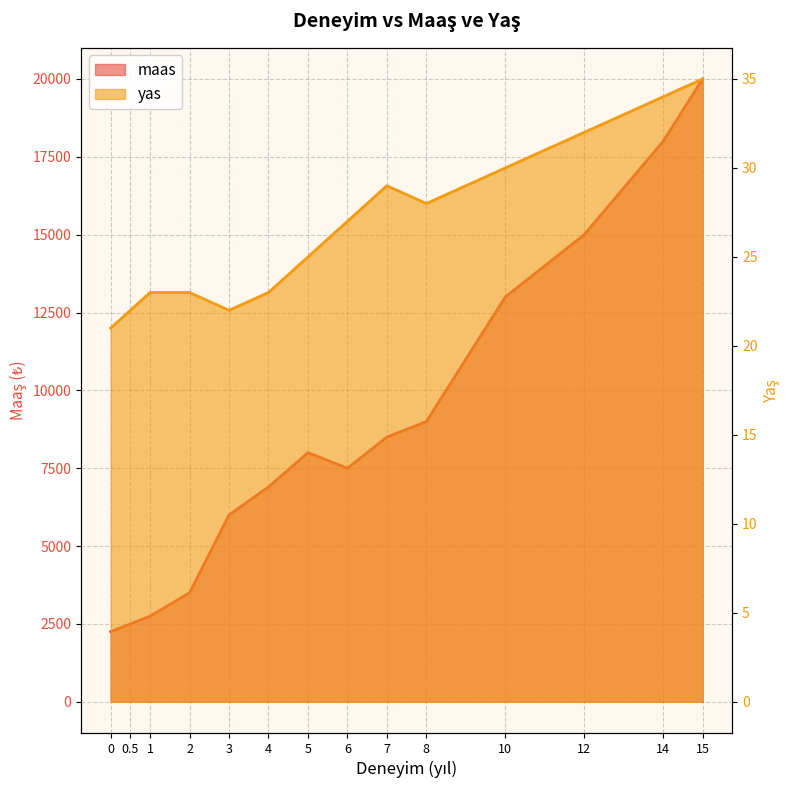

What value does the yas series have at 7?

29